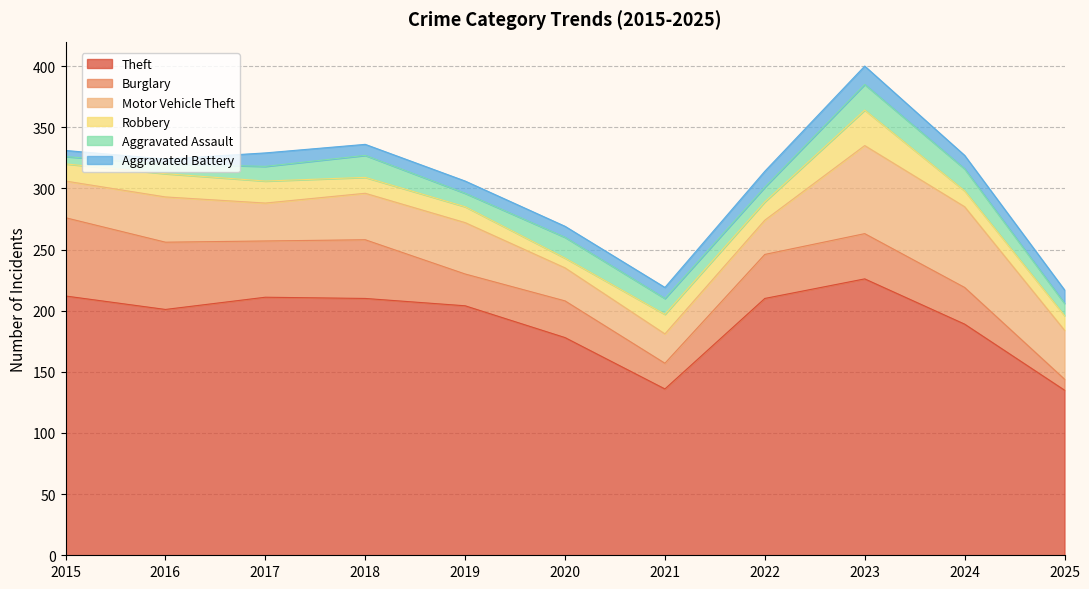

Where is Aggravated Battery nearest to the value 9?

2018